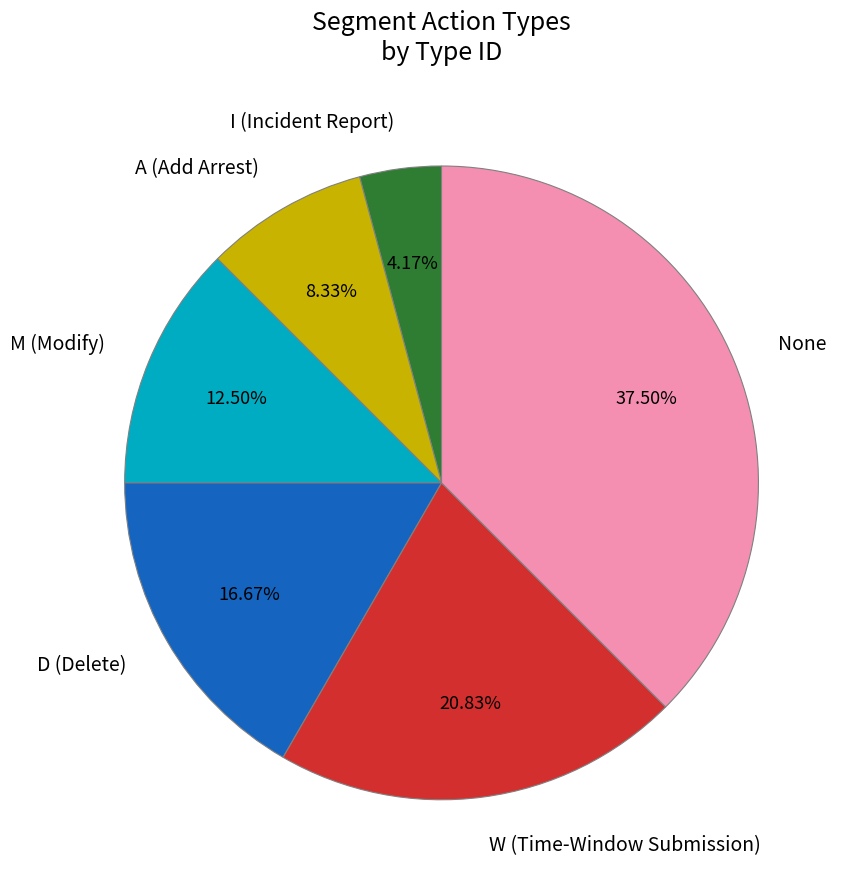

Combined, what portion of the pie is M (Modify) and W (Time-Window Submission)?

33.3%